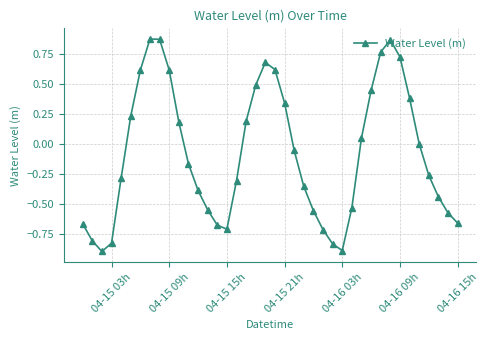

What is the smallest value displayed?

-0.9